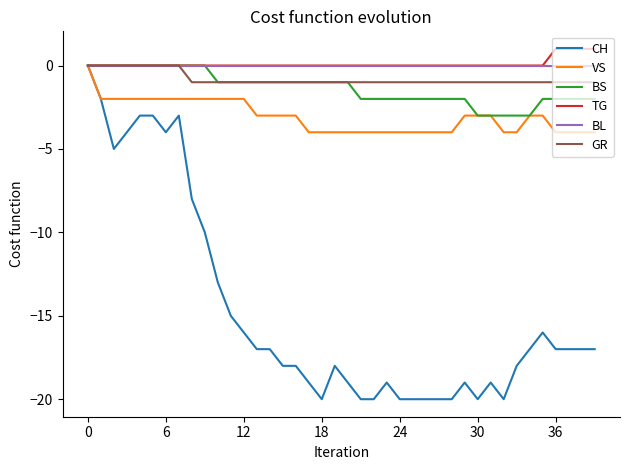

Which series has the widest spread of values?

CH